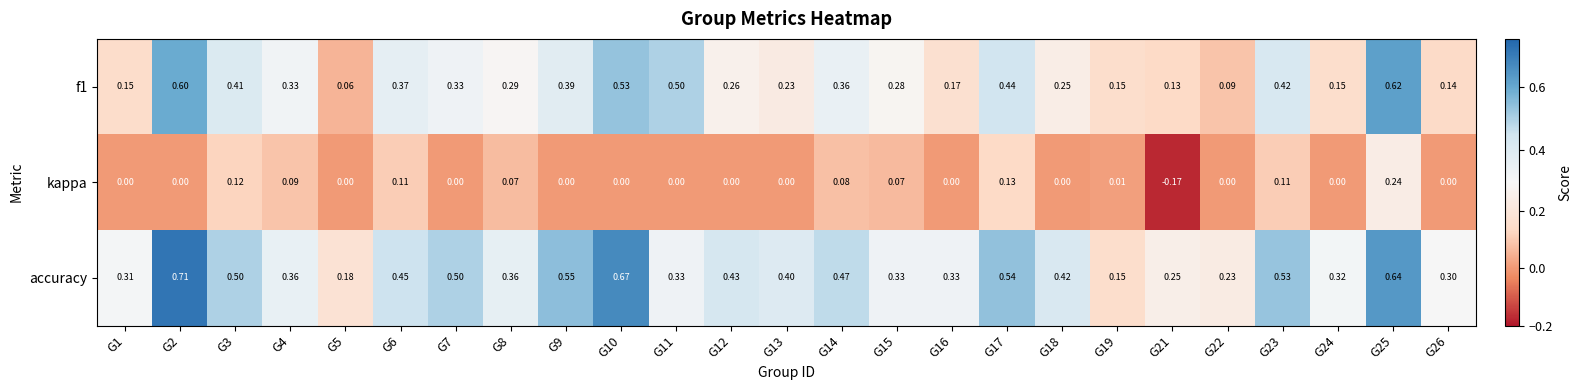

Between G8 and G15, which series saw the biggest shift?

accuracy